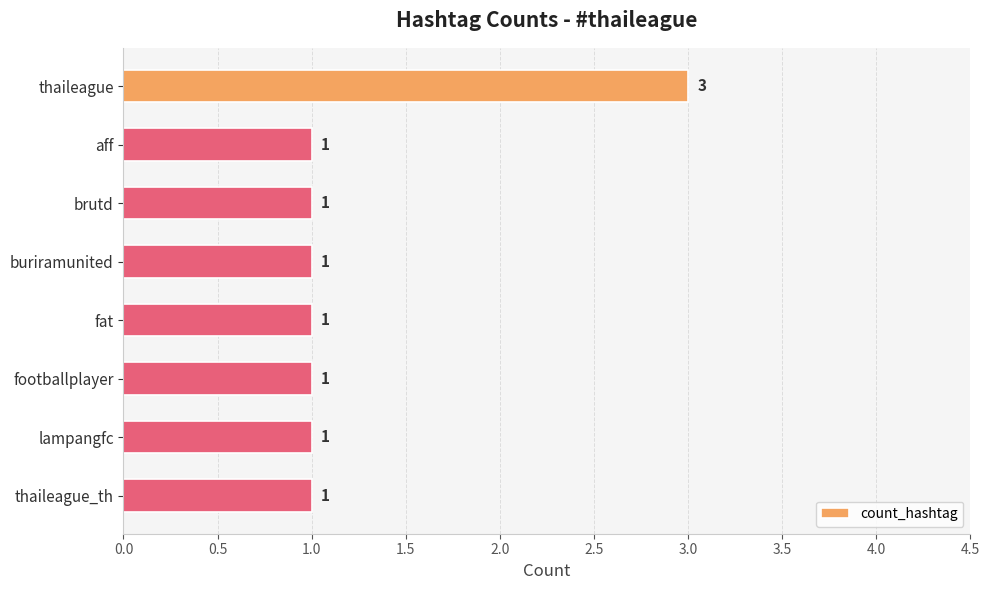

What is the smallest value displayed?

1